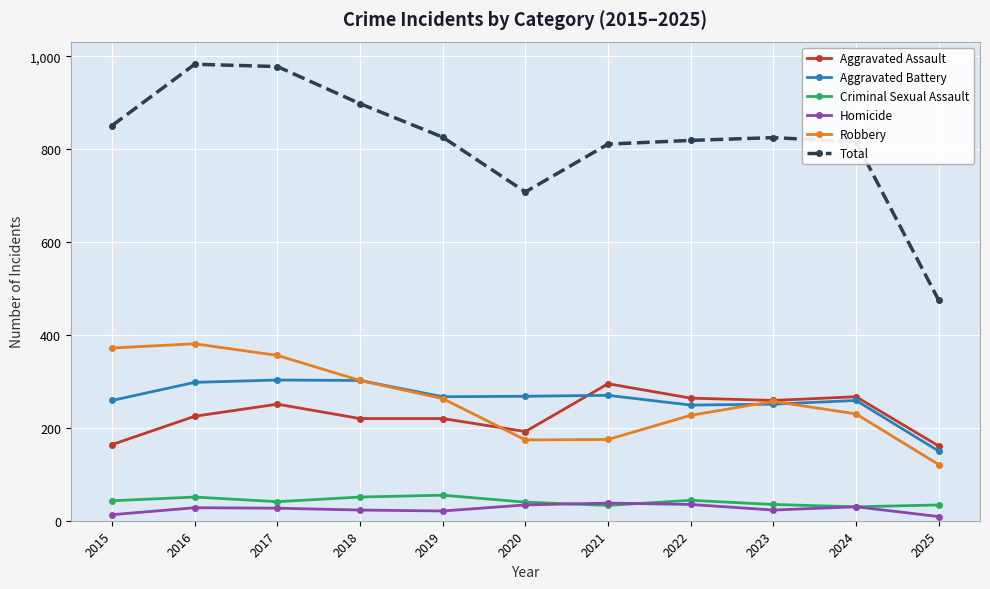

The Robbery series shows 172 at 2017. True or false?

False